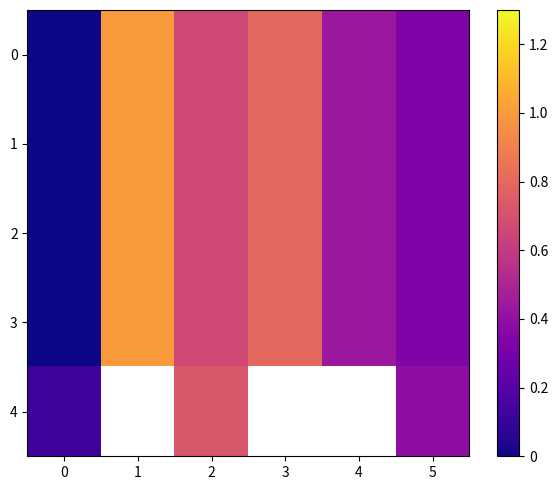

True or false: 3 has a value of 0.0 at 0.

True